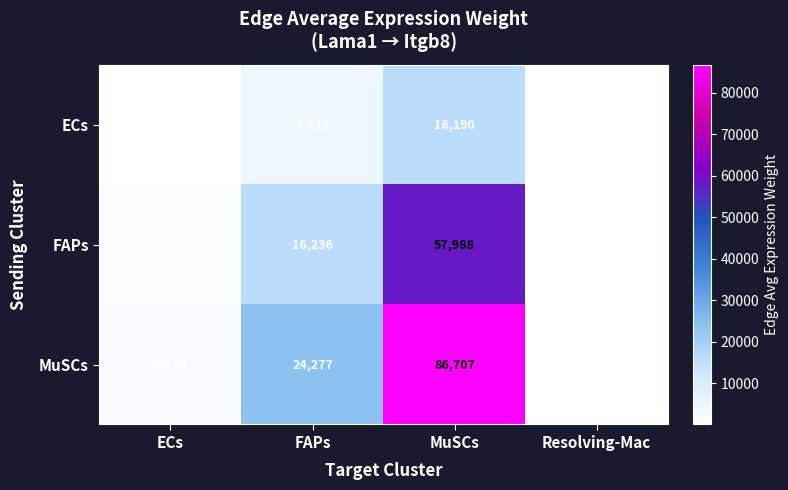

At ECs, list the series in order from largest to smallest.

MuSCs, FAPs, ECs